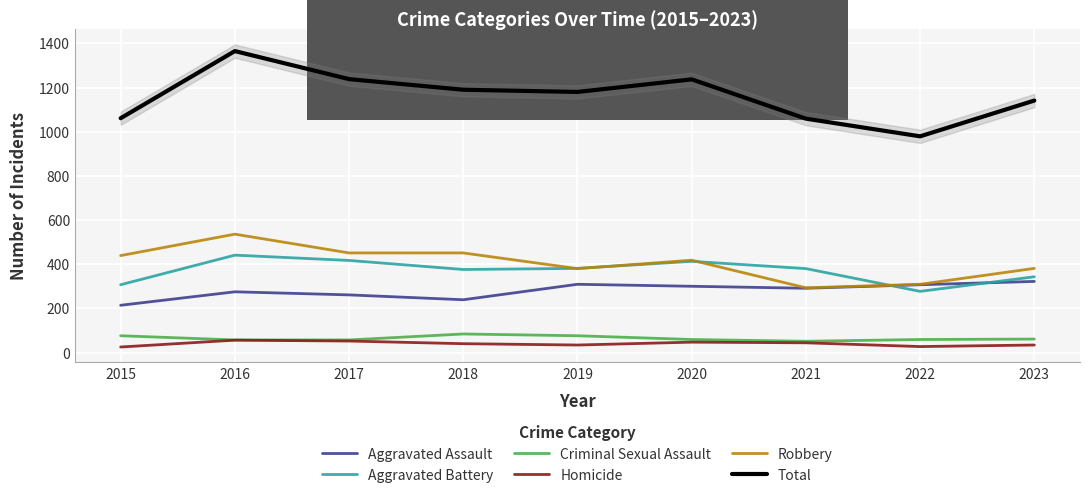

True or false: Aggravated Assault and Criminal Sexual Assault cross at least once.

False